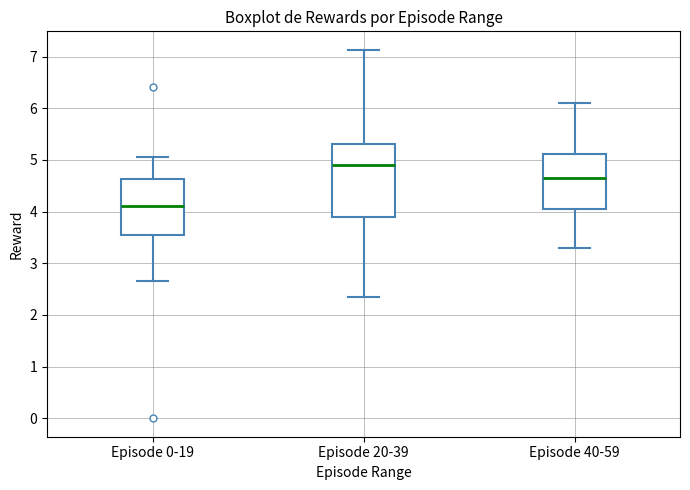

Where does the upper whisker of the box for Episode 40-59 end on the y-axis? The values are not printed on the chart, so give them approximately, as read against the axis.

6.1